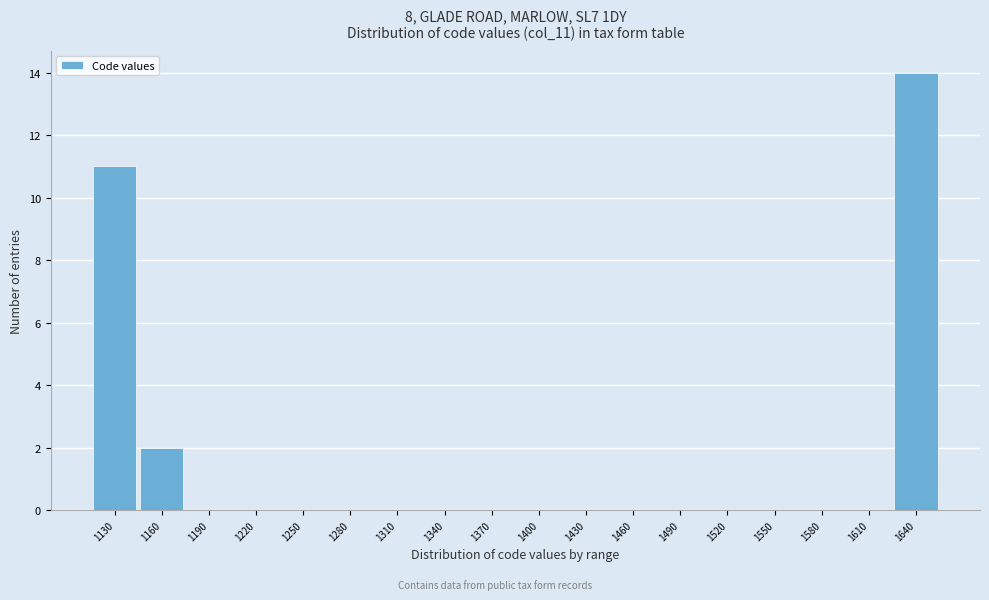

Reading left to right, transcribe all the data shown in this chart.

1130=11	1160=2	1190=0	1220=0	1250=0	1280=0	1310=0	1340=0	1370=0	1400=0	1430=0	1460=0	1490=0	1520=0	1550=0	1580=0	1610=0	1640=14